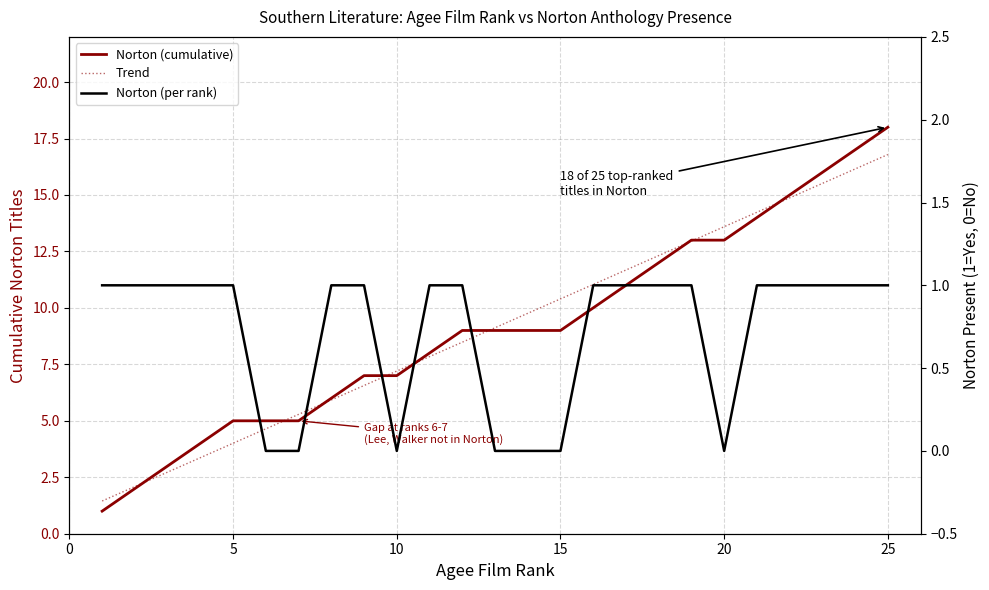

What is the average value of the Norton (cumulative) series?

9.1